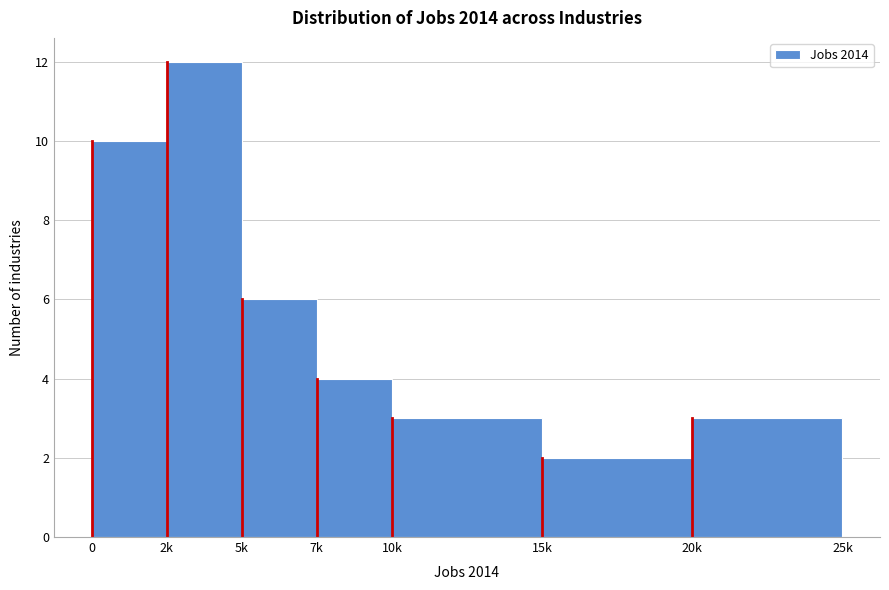

Reading right to left, list all the values displayed in this chart.

20k=3	15k=2	10k=3	7k=4	5k=6	2k=12	0=10